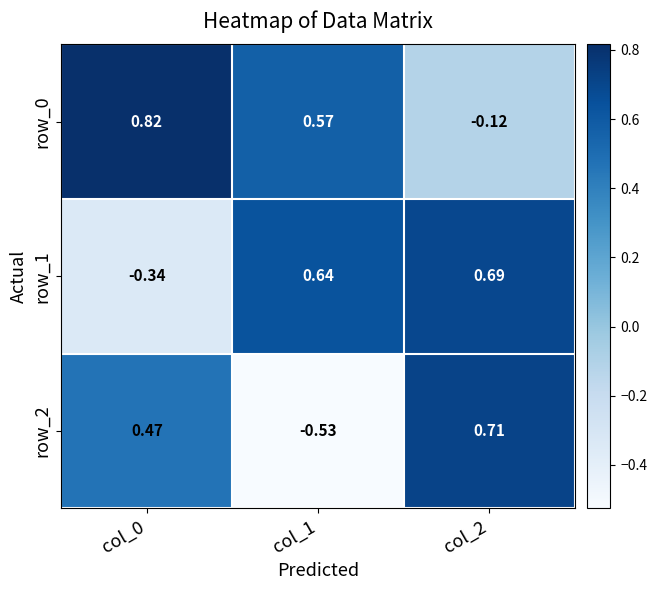

What is the difference between the row_0 values at col_0 and col_2?

0.9